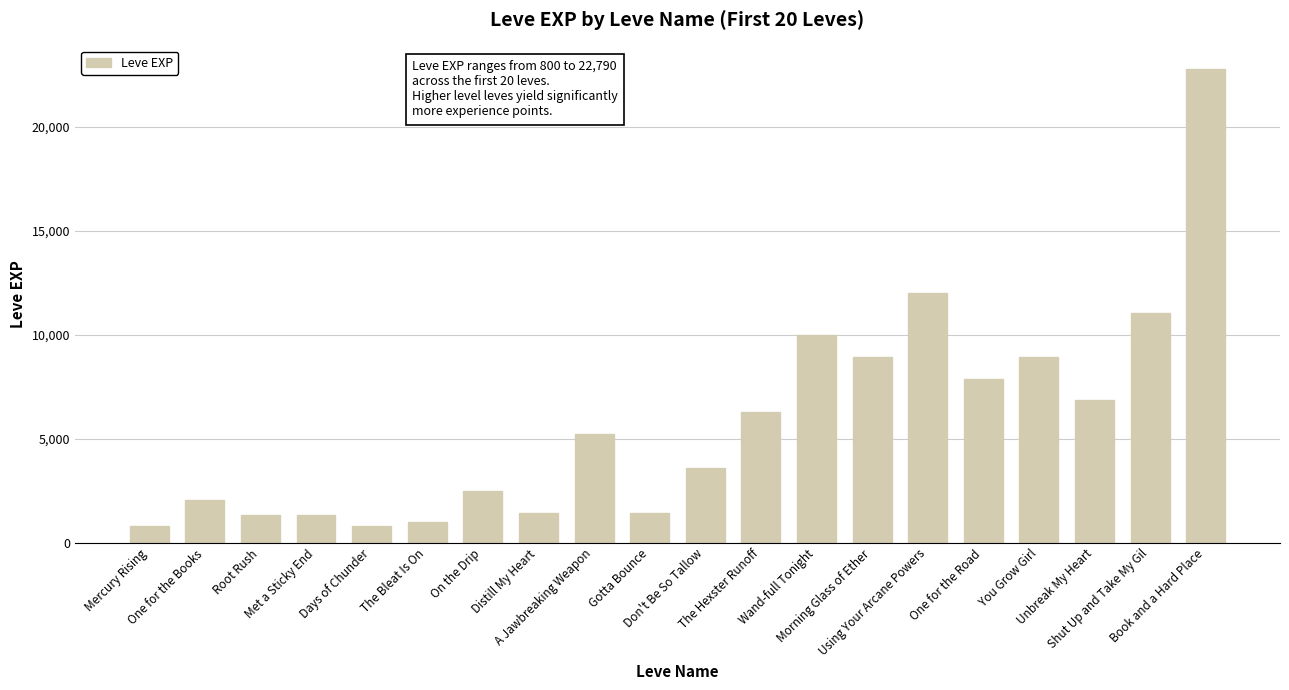

At which category does the chart reach its peak across all series?

Book and a Hard Place